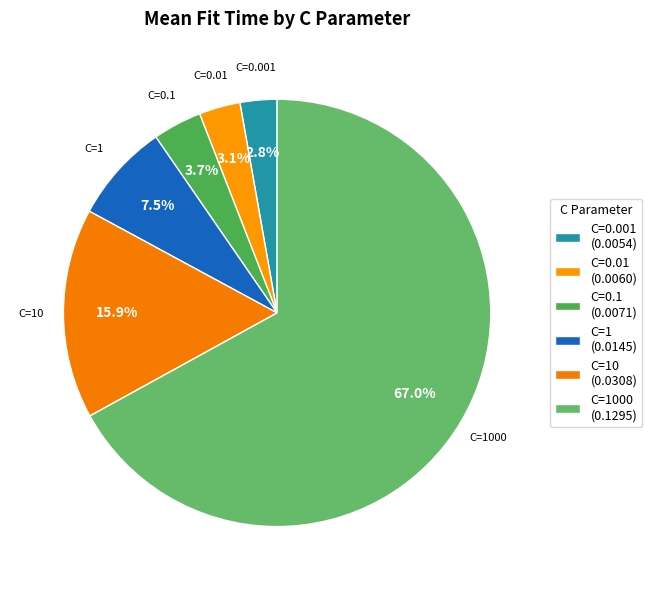

How many slices are in this pie chart?

6